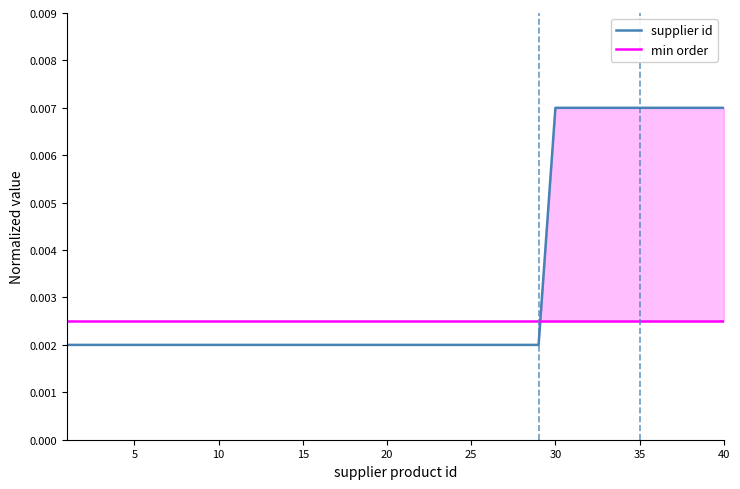

How many lines are shown in the chart?

2